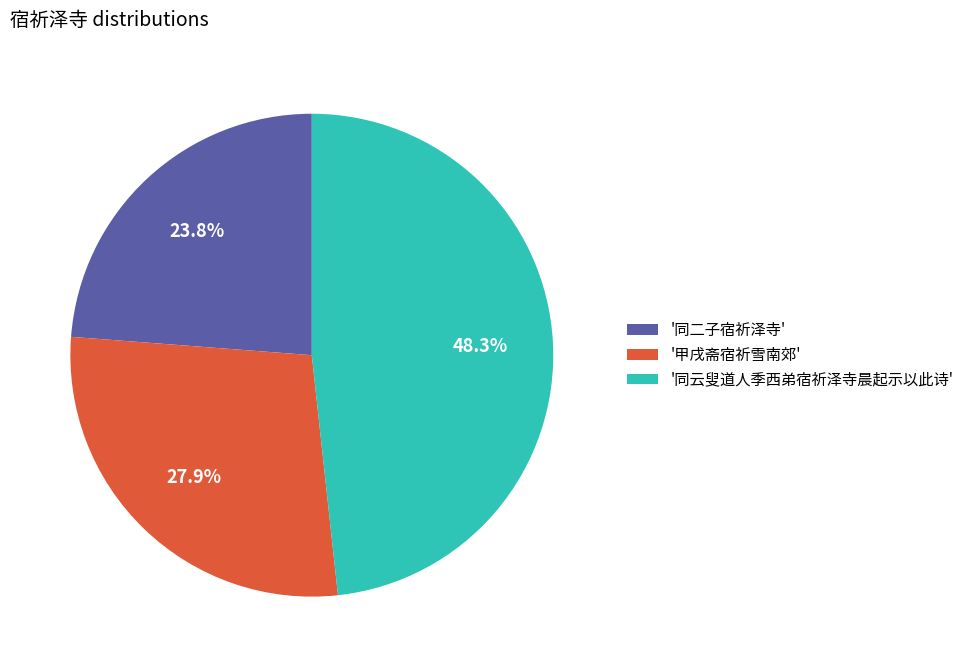

To the nearest percent, what is the difference between the largest and smallest slice percentages?

24%